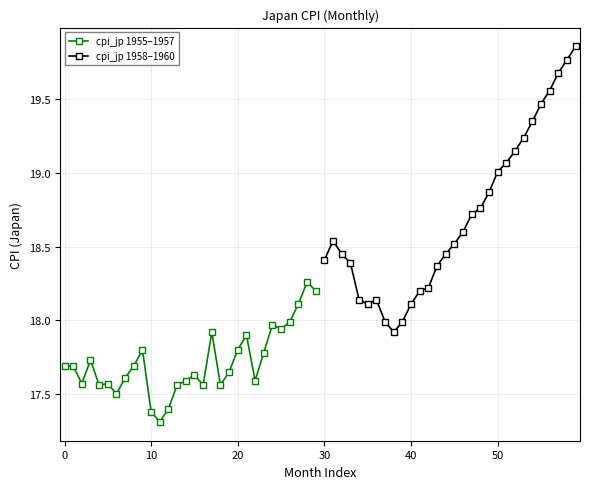

What are all the series names shown in the legend?

cpi_jp 1955–1957, cpi_jp 1958–1960